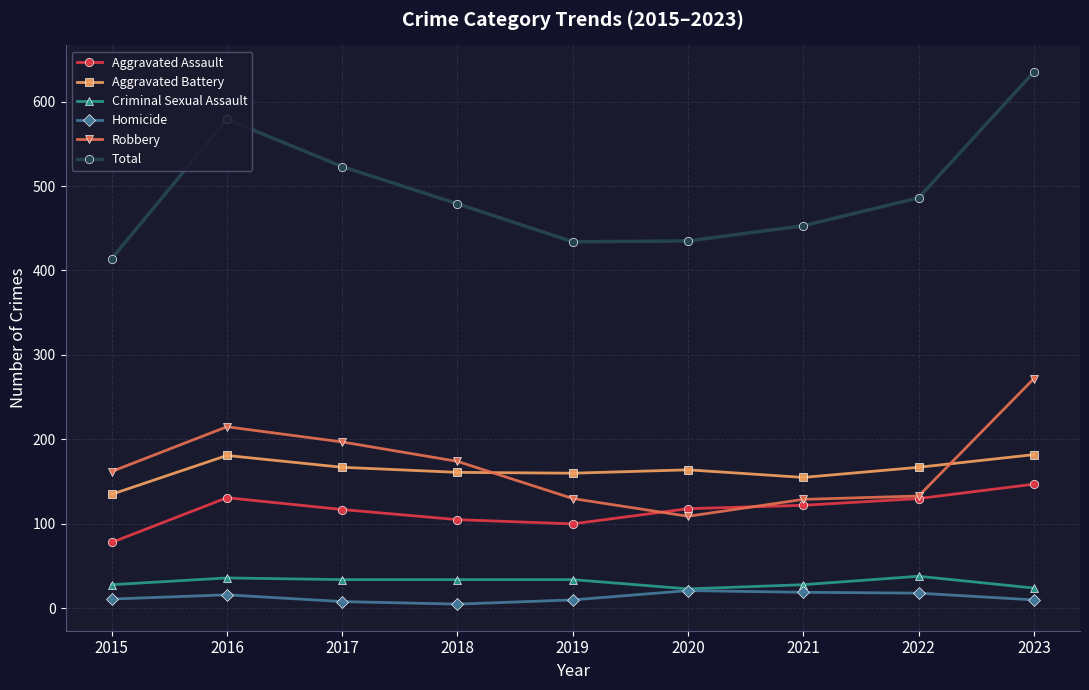

What is the value of the Total point at the 4th from the left?

479